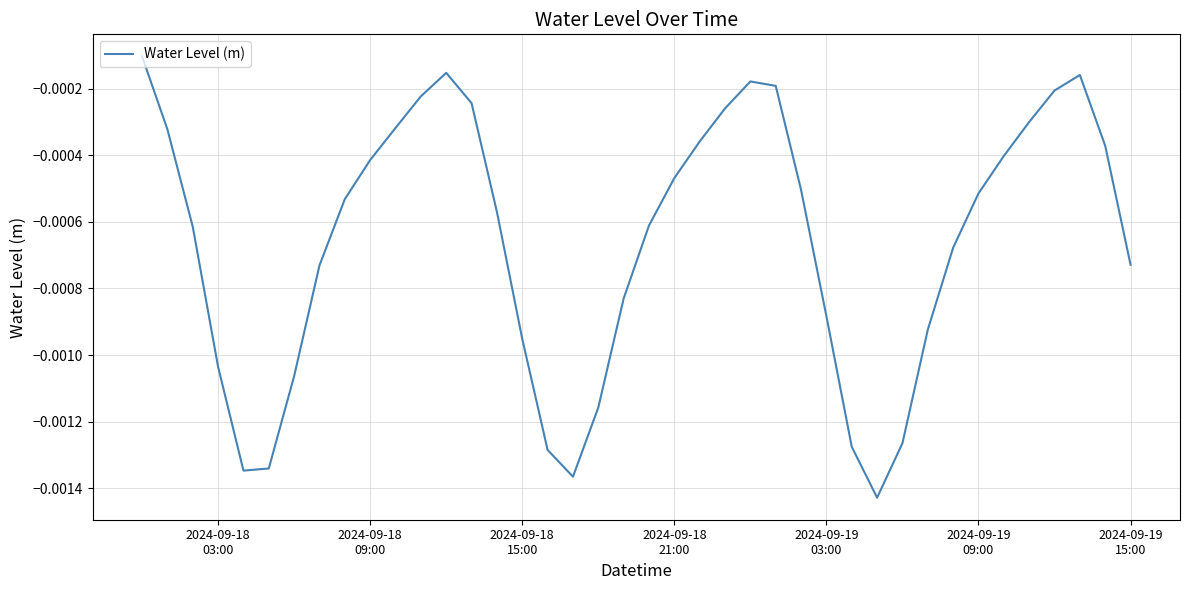

How many lines are shown in the chart?

1